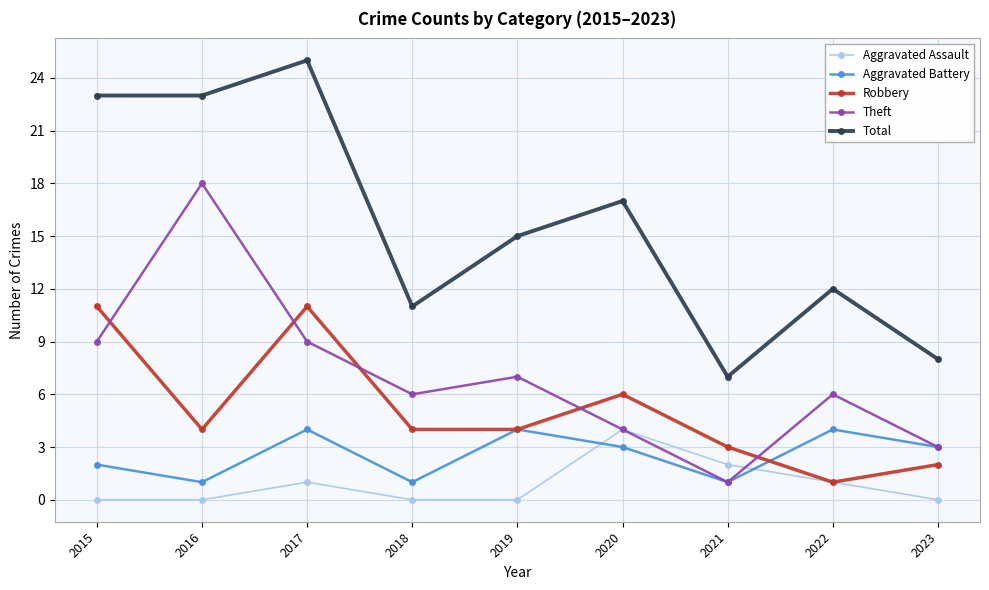

How many lines are shown in the chart?

5